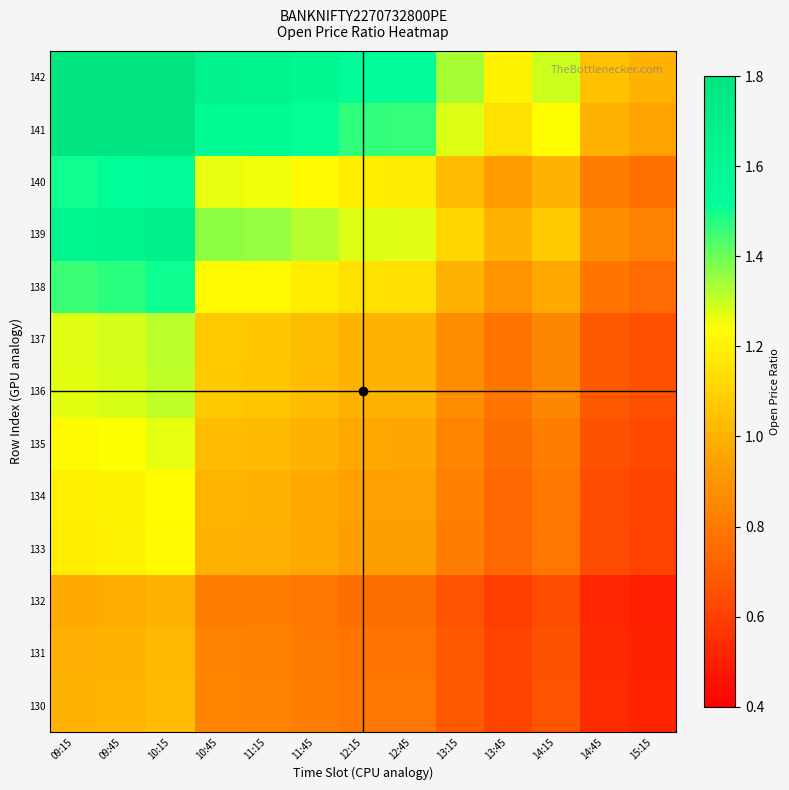

At how many categories does at least one series exceed 1?

12